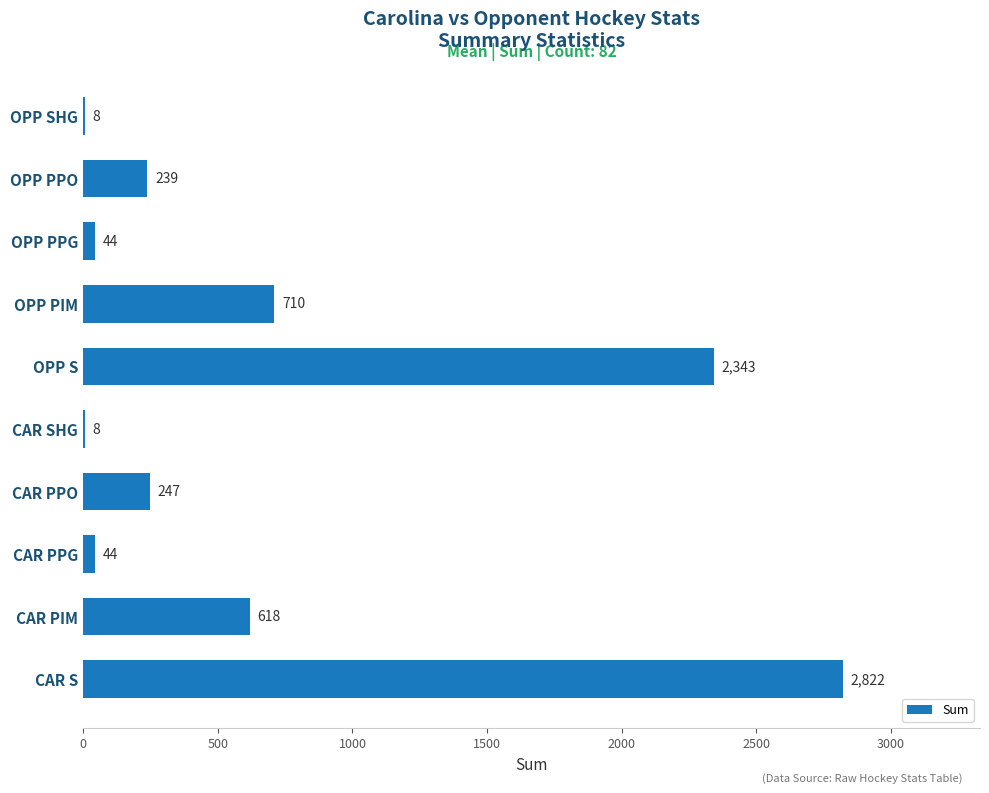

The value at OPP PPO is 384. True or false?

False